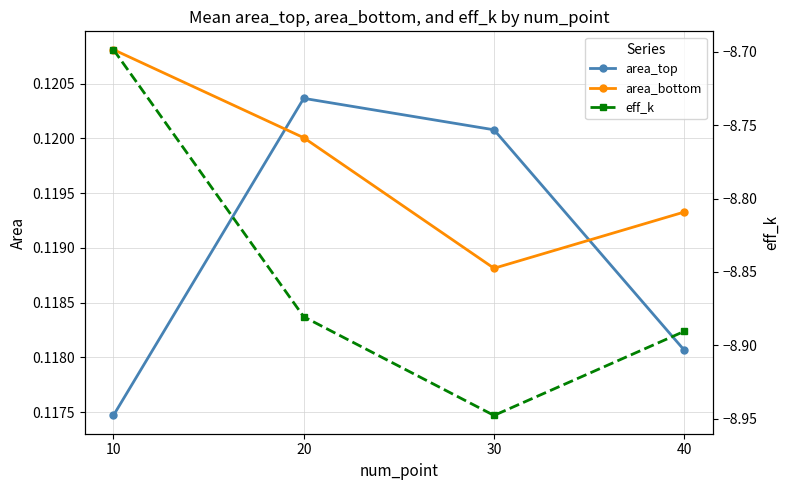

Which series has the widest spread of values?

eff_k